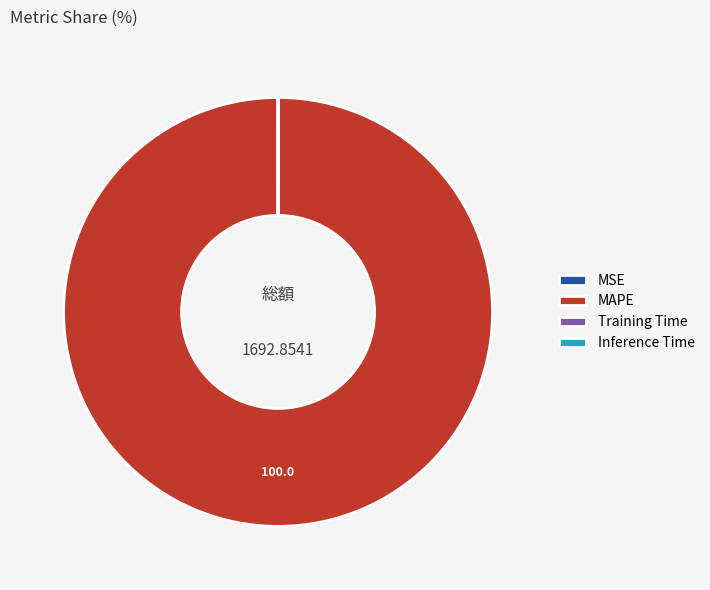

What is the largest slice in the pie chart?

MAPE